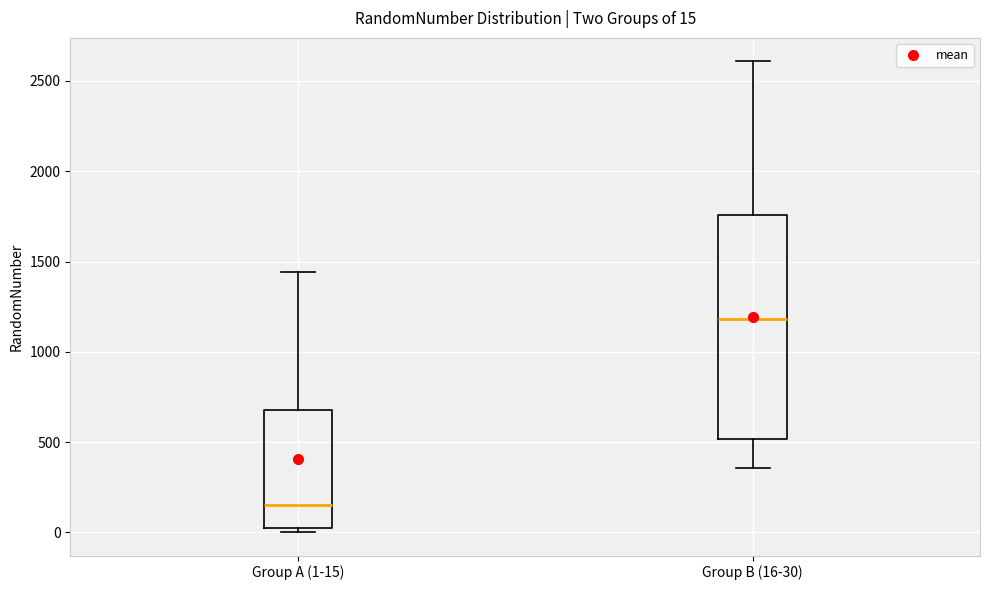

Which box has the lowest median line?

Group A (1-15)